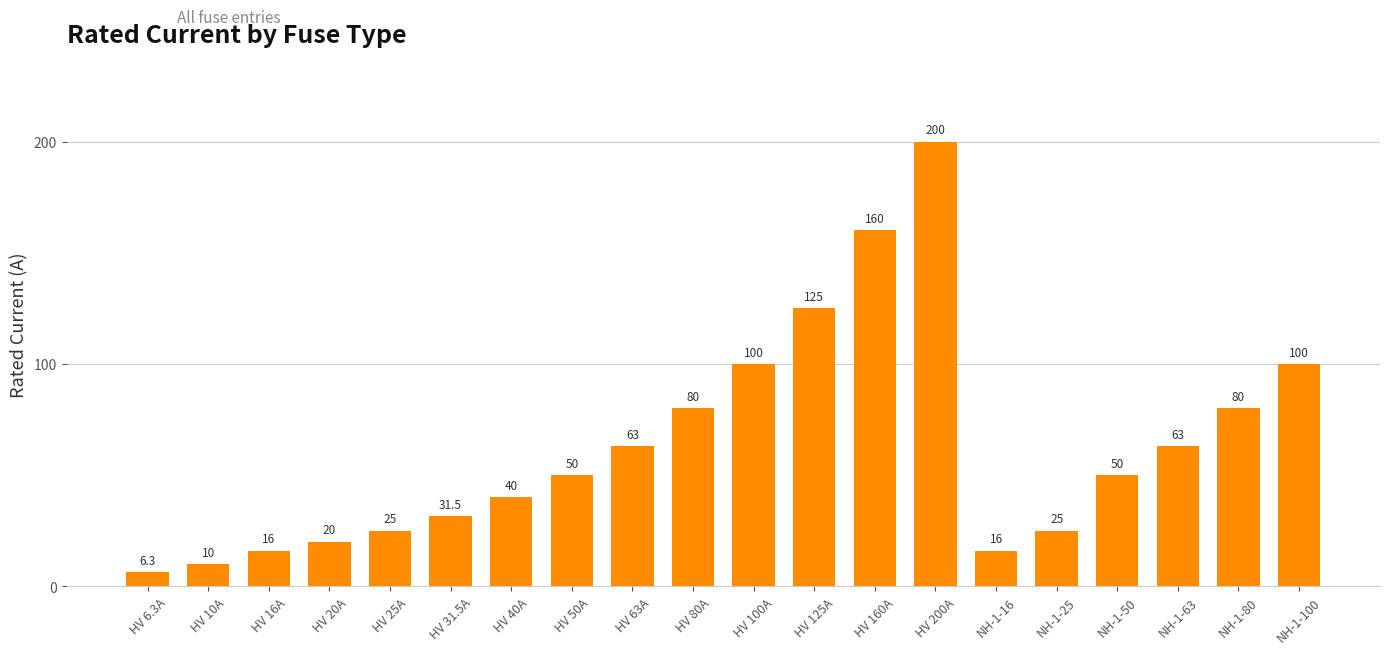

How many bars are there in total?

20